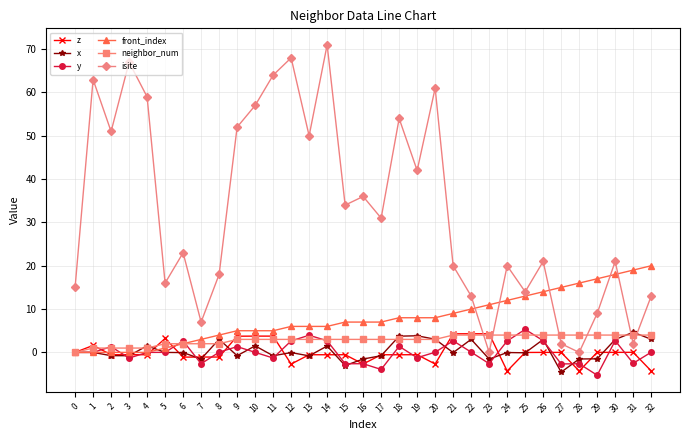

After their last crossing, which series has the higher values: isite or z?

isite